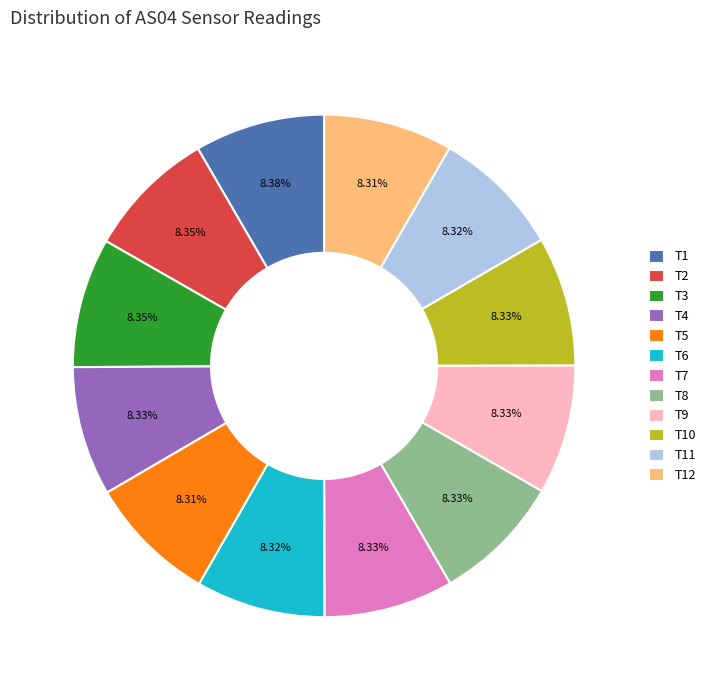

Count the number of slices in the pie.

12